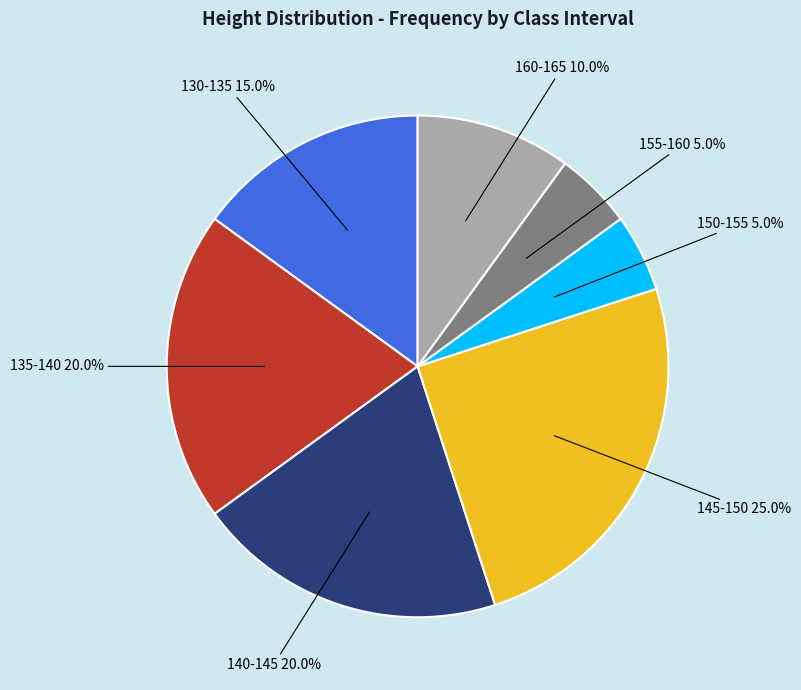

How many slices are in this pie chart?

7